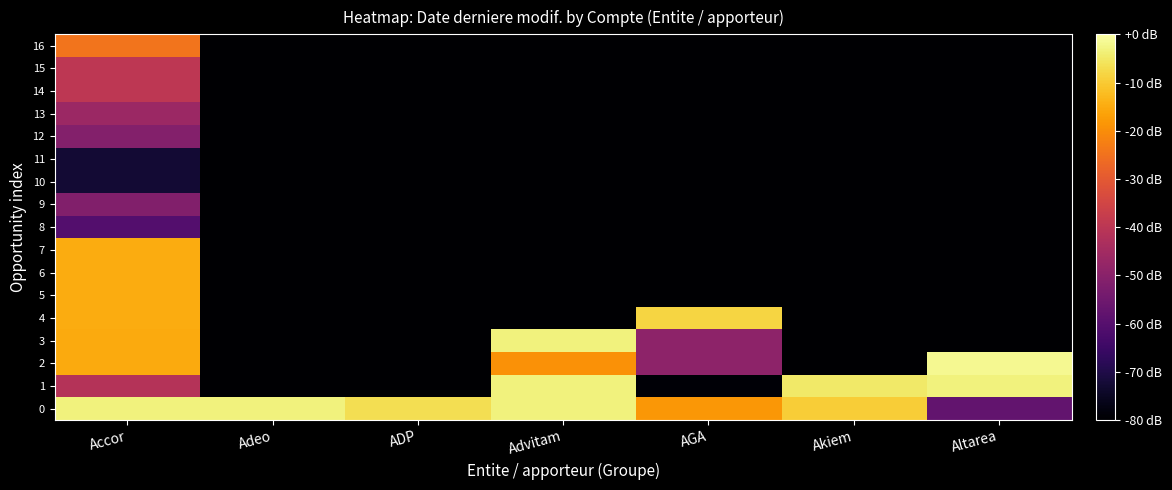

How many distinct data groups are displayed?

17